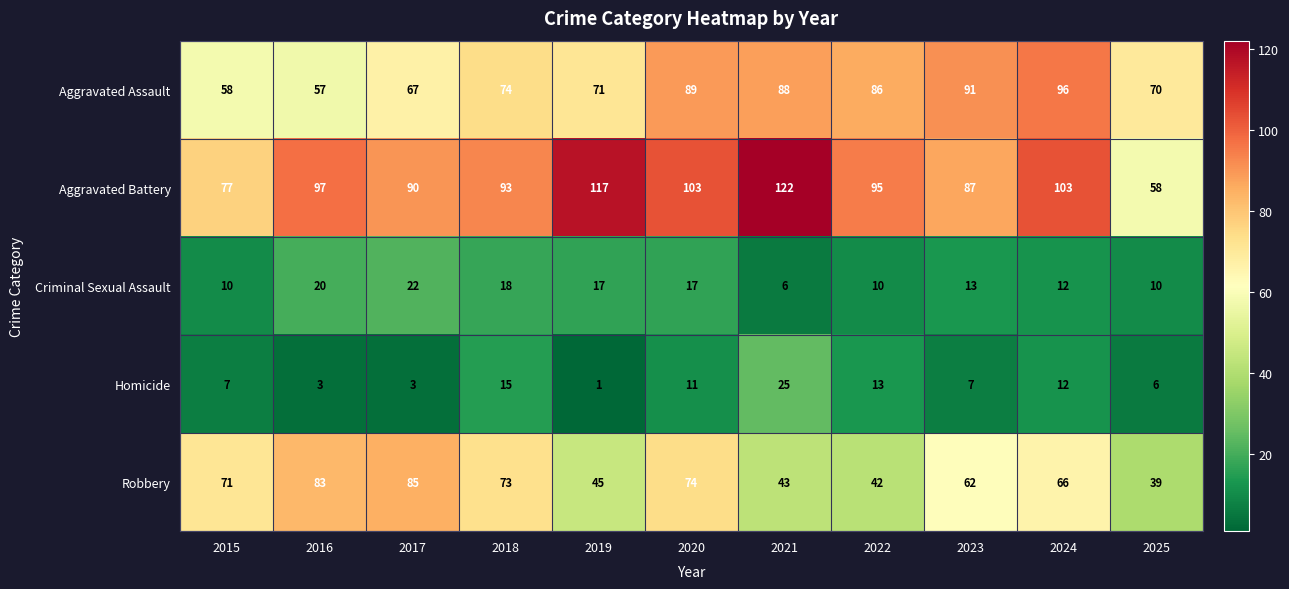

How many series are shown in this chart?

5